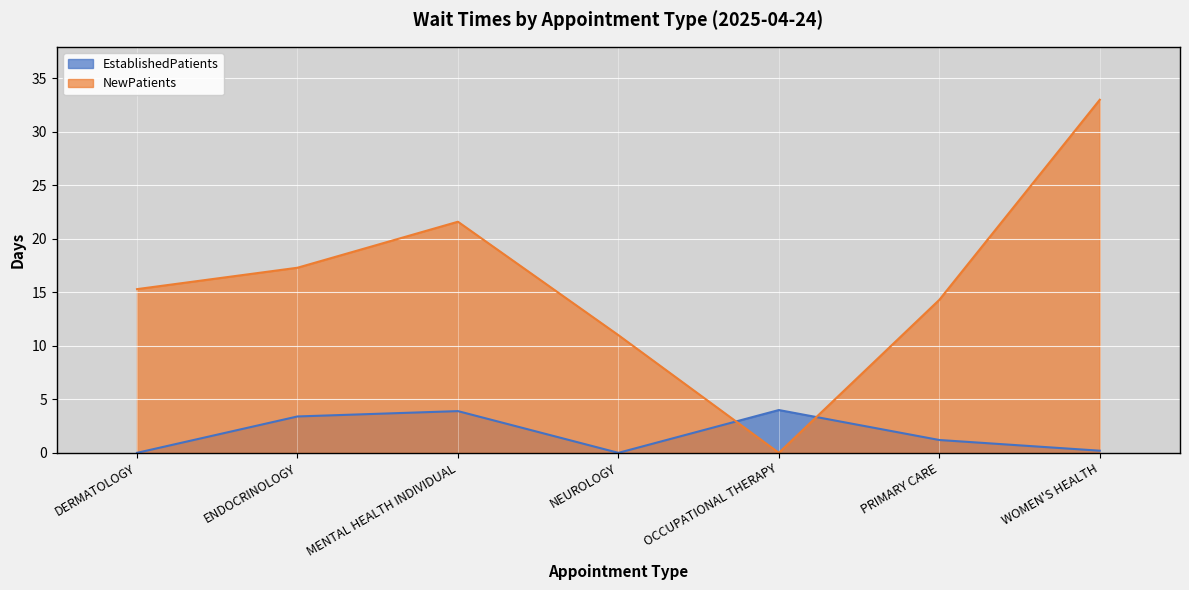

The NewPatients series shows 11.0 at NEUROLOGY. True or false?

True